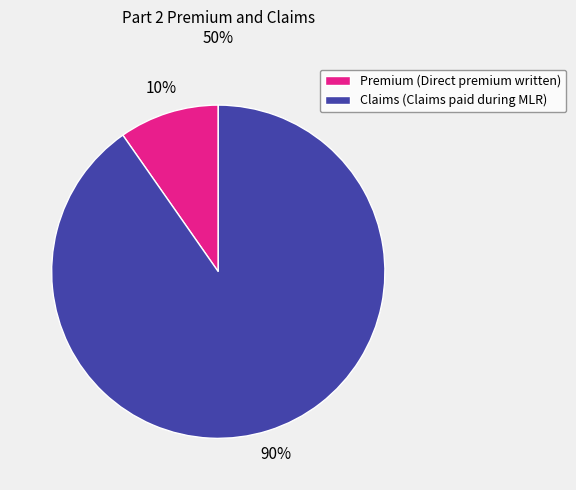

The Premium (Direct premium written) slice represents 1% of the pie. True or false?

False